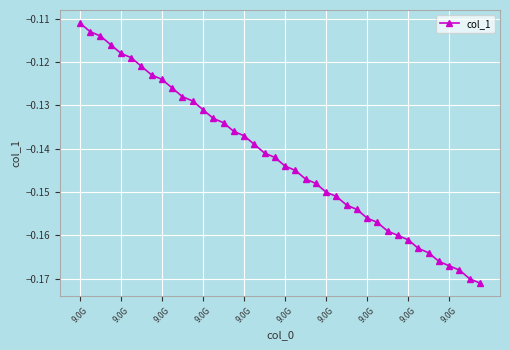

What is the sum of all values?

-5.7